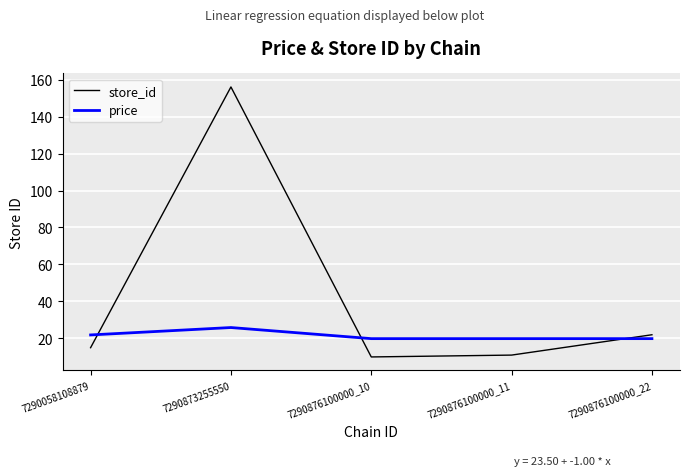

What is the approximate value of store_id at 7290876100000_11?

11.0